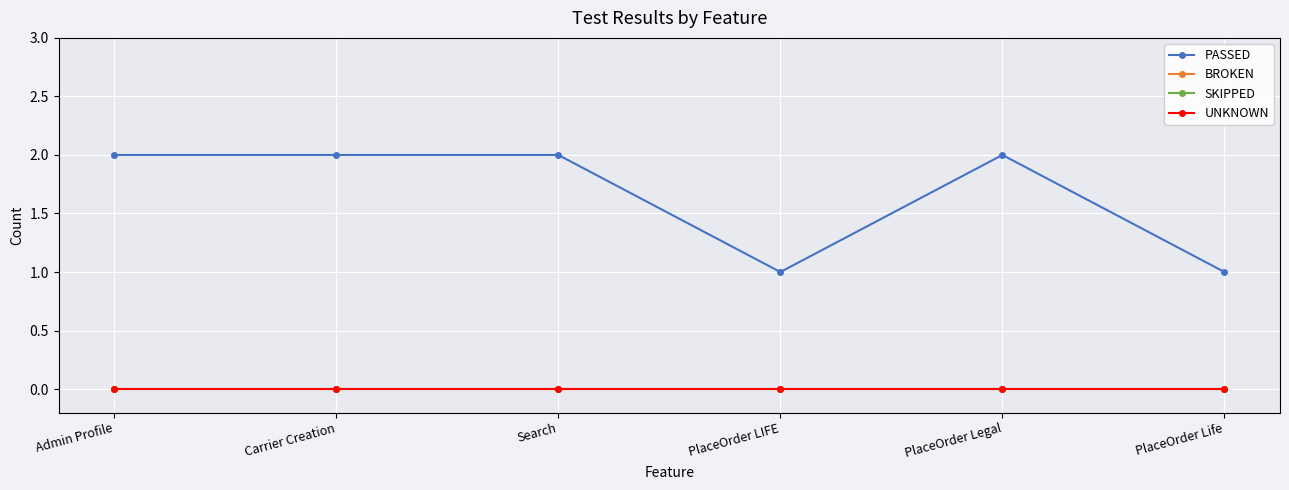

Which label corresponds to the smallest value in the chart?

Admin Profile